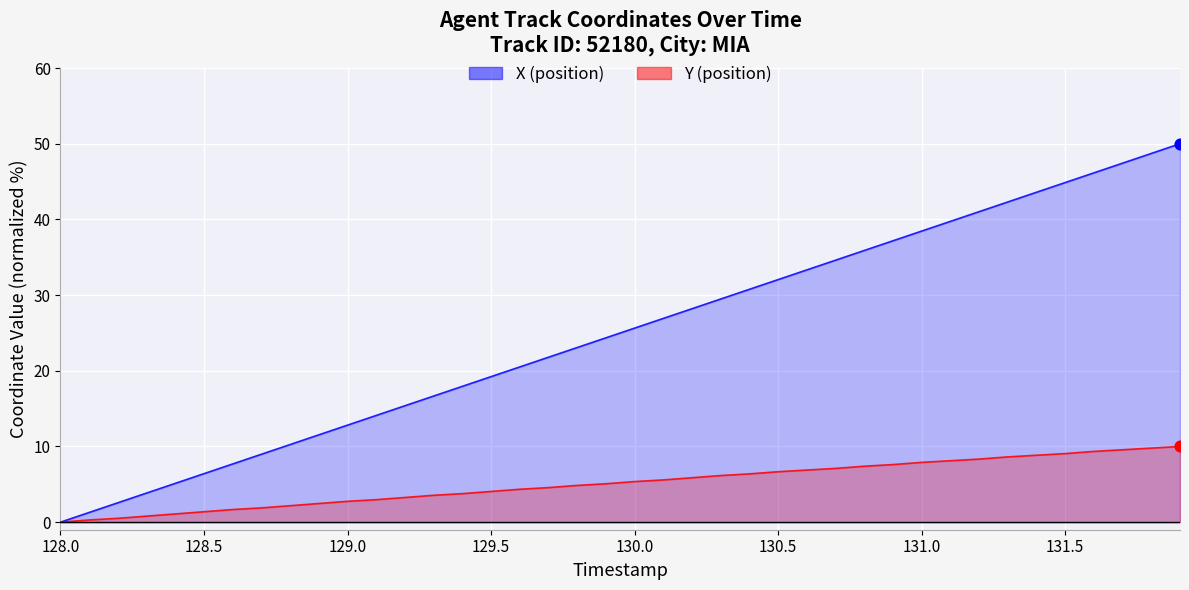

Which series contains the highest Y value?

X